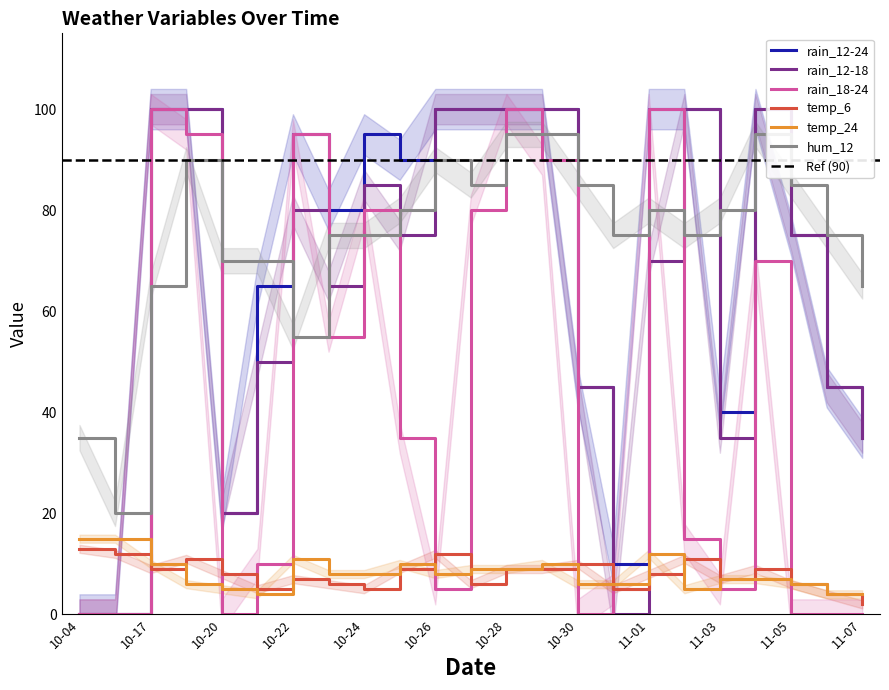

Between 2023-11-06 and 2023-10-31, which is larger?

2023-11-06